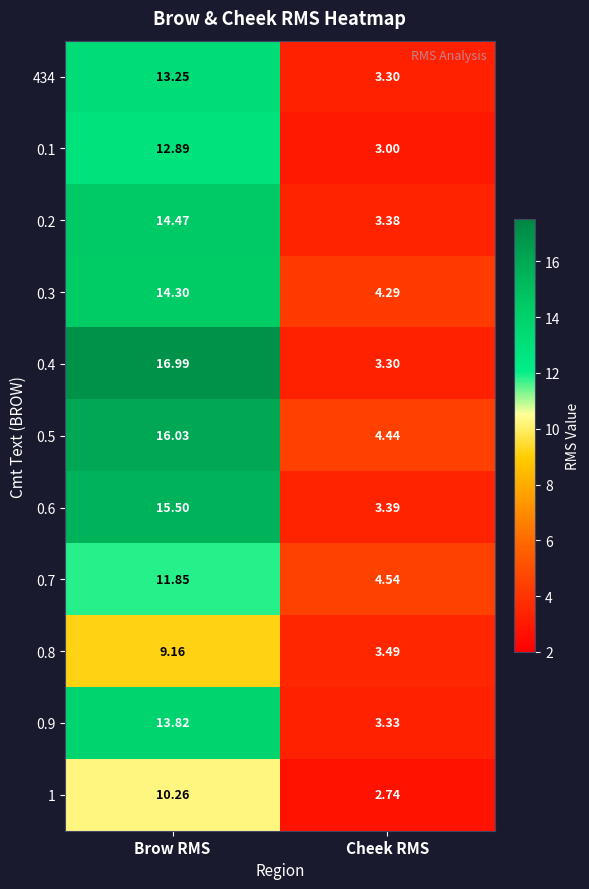

Where is 434 nearest to the value 8?

Cheek RMS